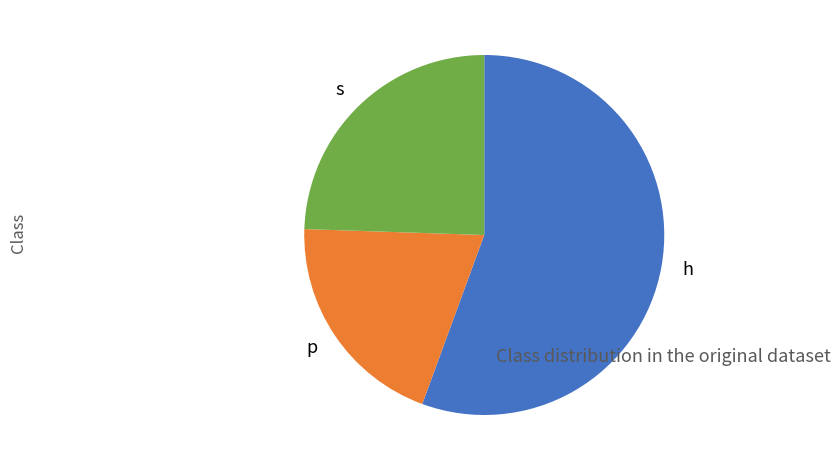

What is the smallest slice in the pie chart?

p